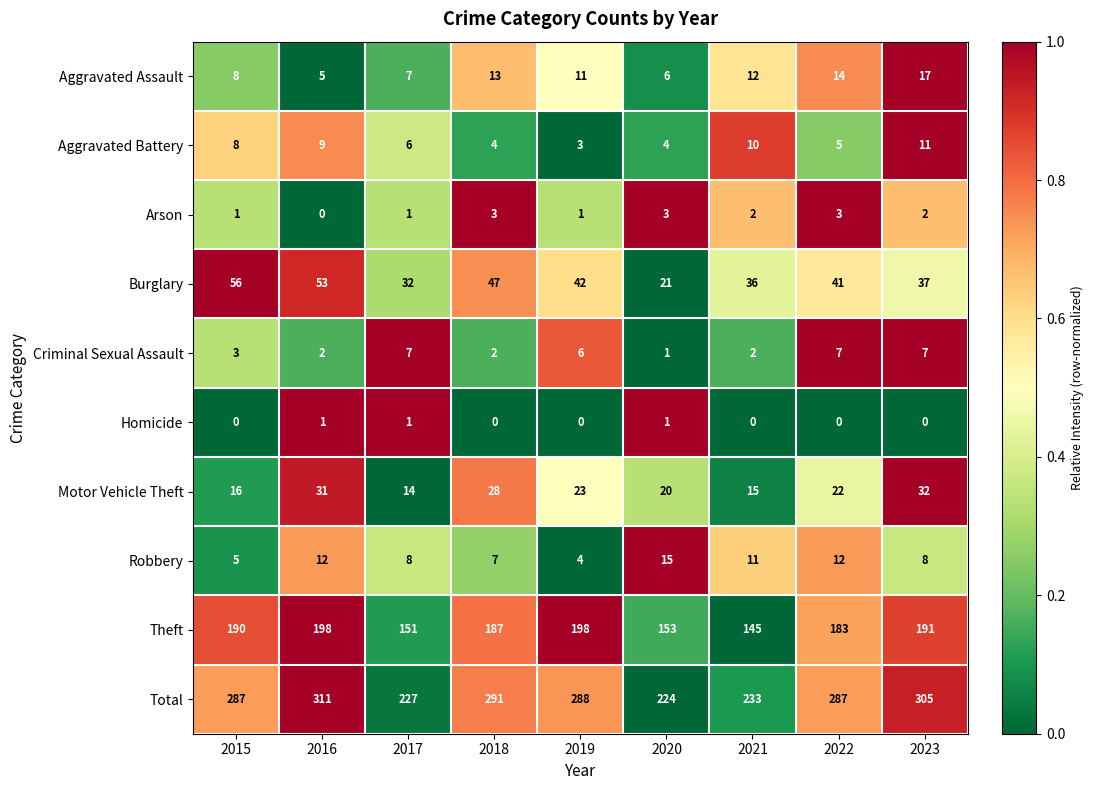

Which series has the largest total across all categories?

Total